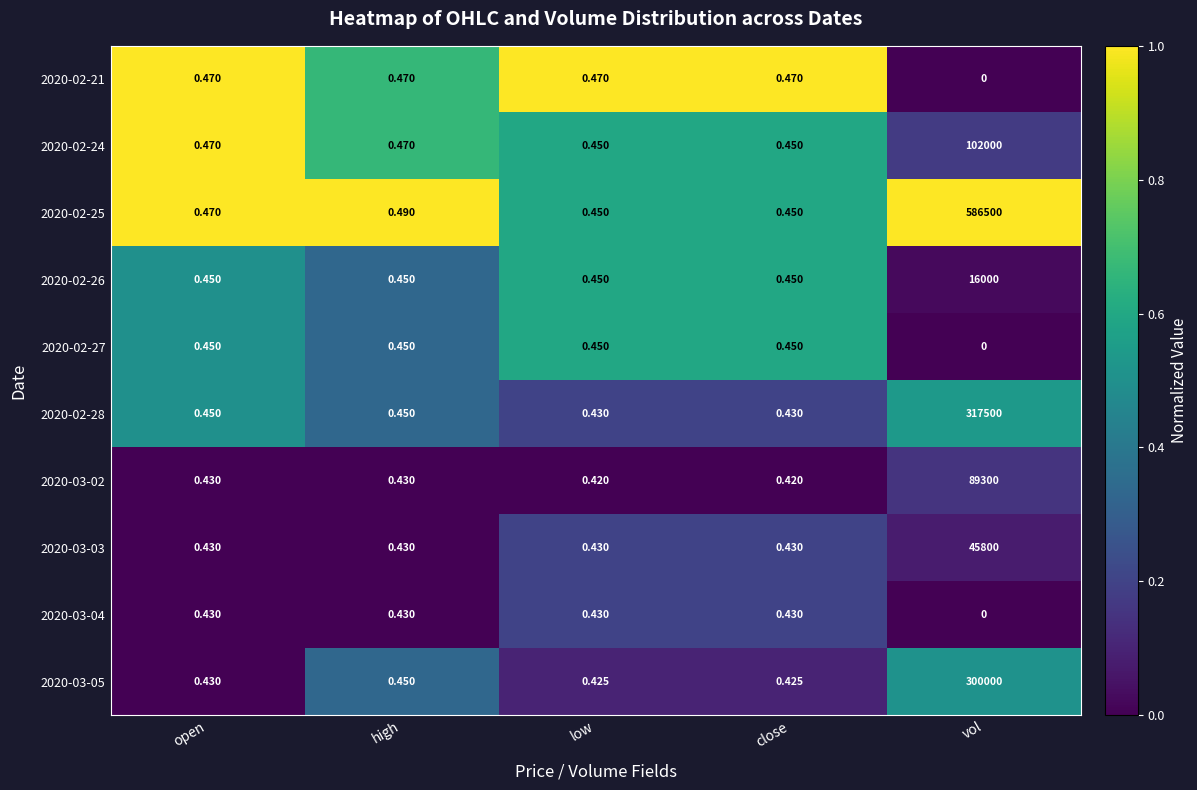

Where is 2020-02-25 nearest to the value 293250?

high